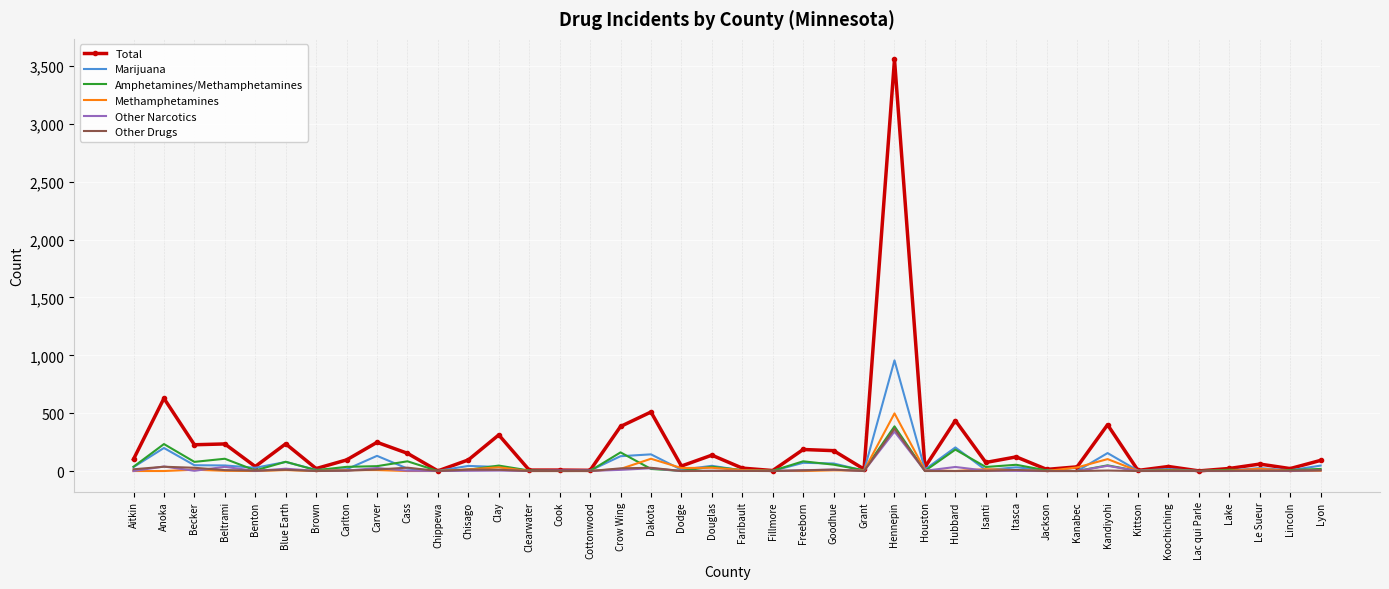

What is the sum of all Marijuana values?

2653